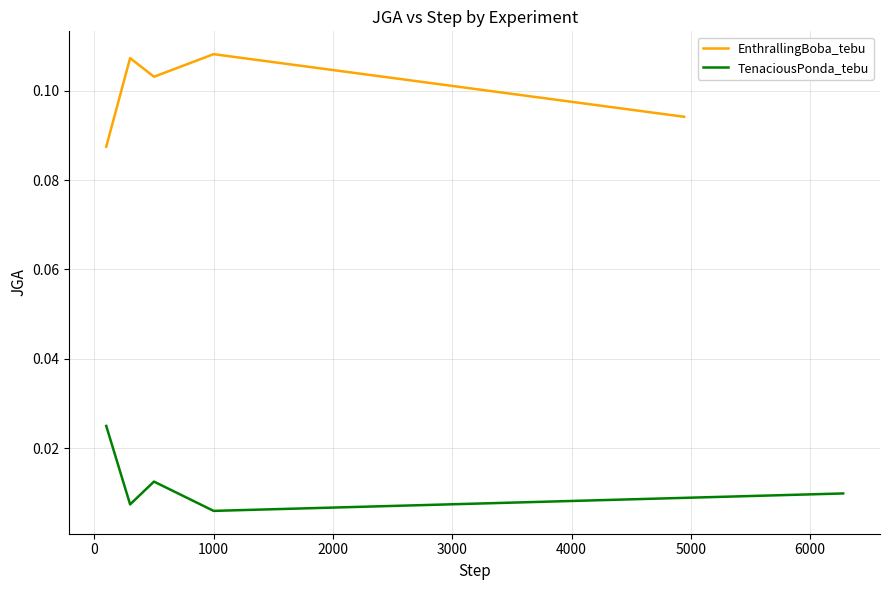

What is the sum of all TenaciousPonda_tebu values?

0.1